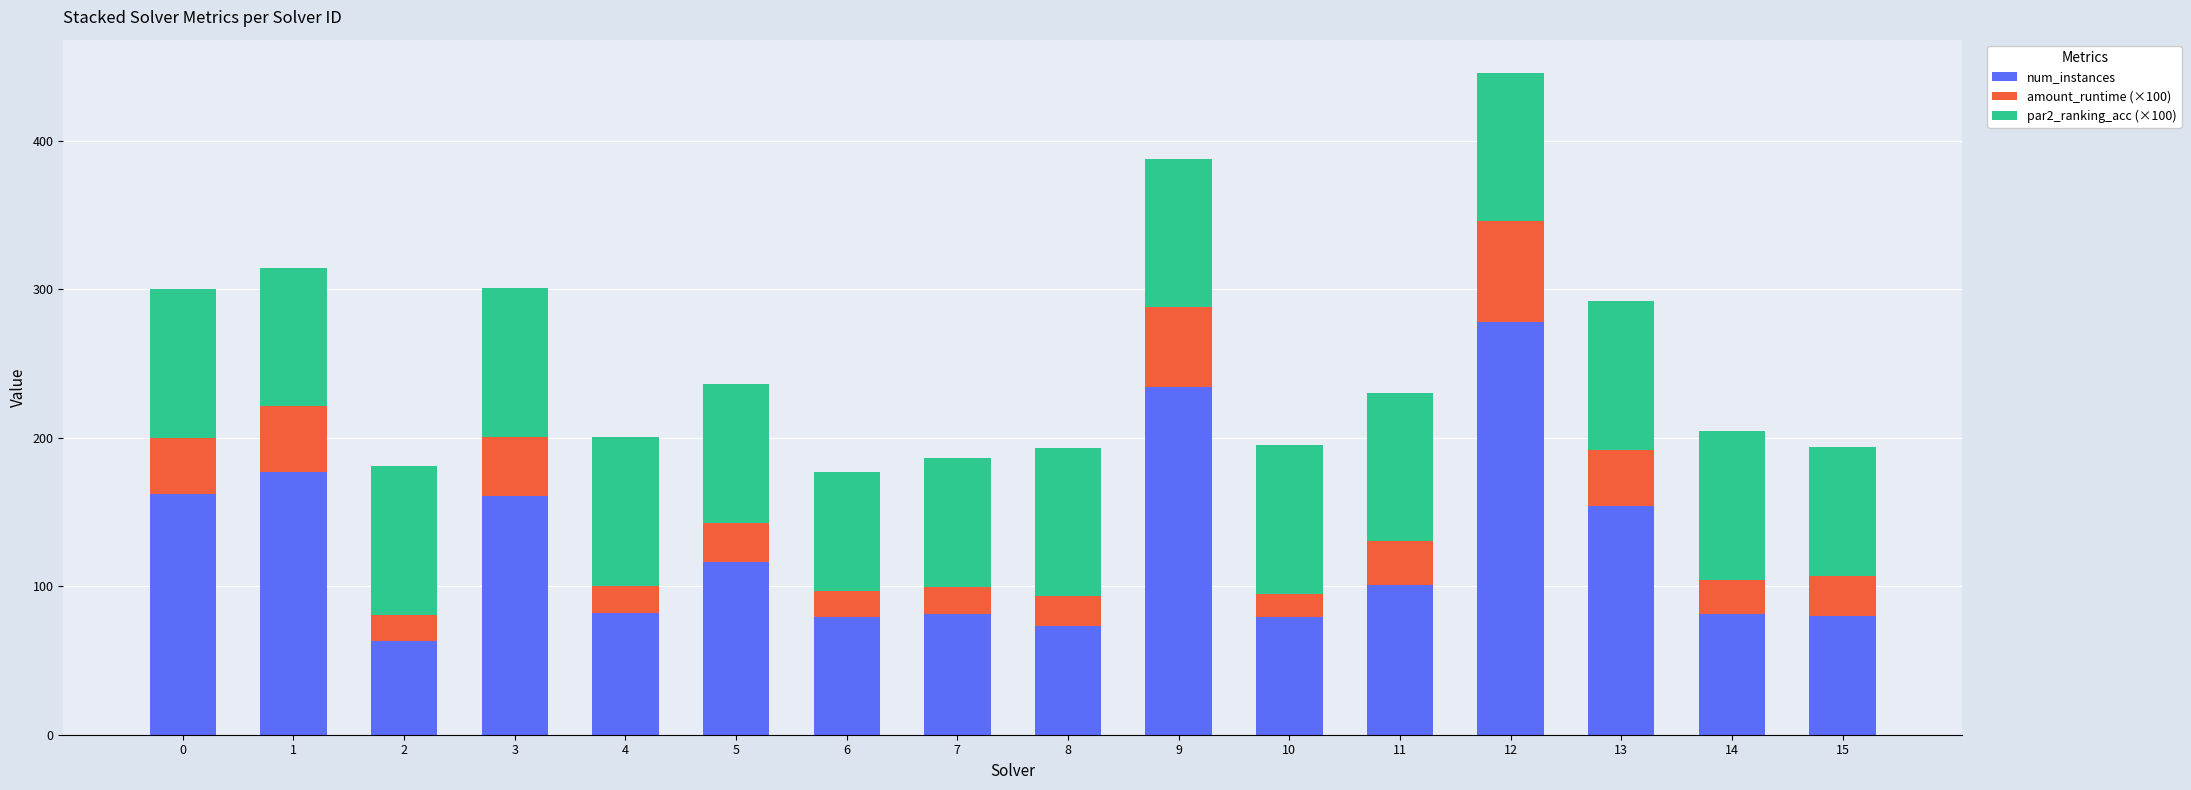

What is the lowest value of the num_instances series?

63.0